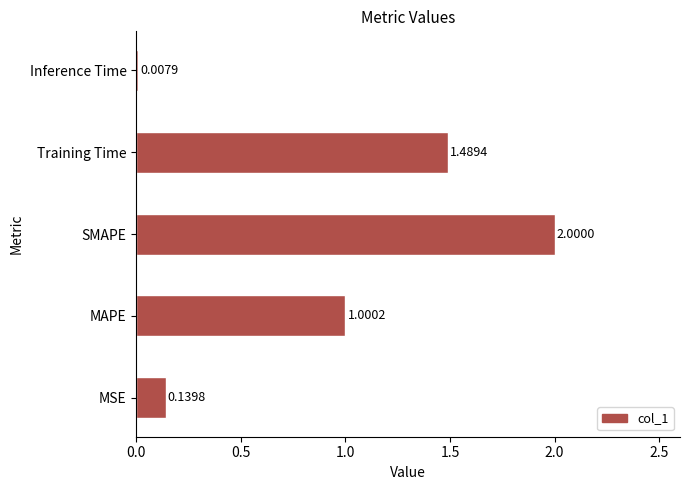

At which label is the value closest to 1?

MAPE